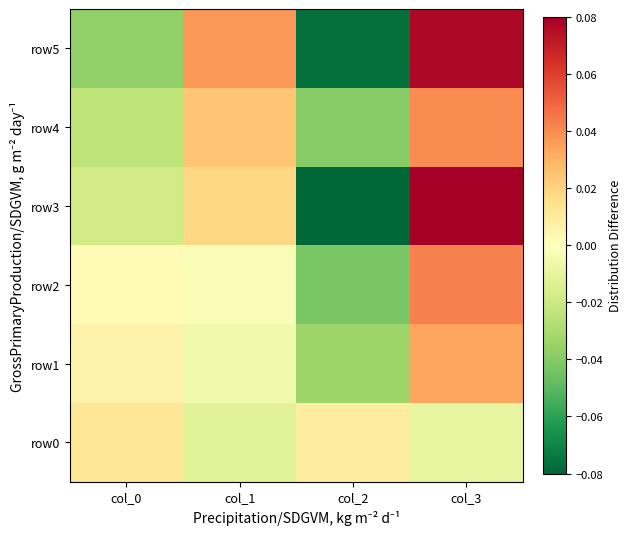

Reading left to right, transcribe all the data shown in this chart.

row0: col_0=0.0	col_1=-0.0	col_2=0.0	col_3=-0.0
row1: col_0=0.0	col_1=-0.0	col_2=-0.0	col_3=0.0
row2: col_0=0.0	col_1=-0.0	col_2=-0.0	col_3=0.0
row3: col_0=-0.0	col_1=0.0	col_2=-0.1	col_3=0.1
row4: col_0=-0.0	col_1=0.0	col_2=-0.0	col_3=0.0
row5: col_0=-0.0	col_1=0.0	col_2=-0.1	col_3=0.1